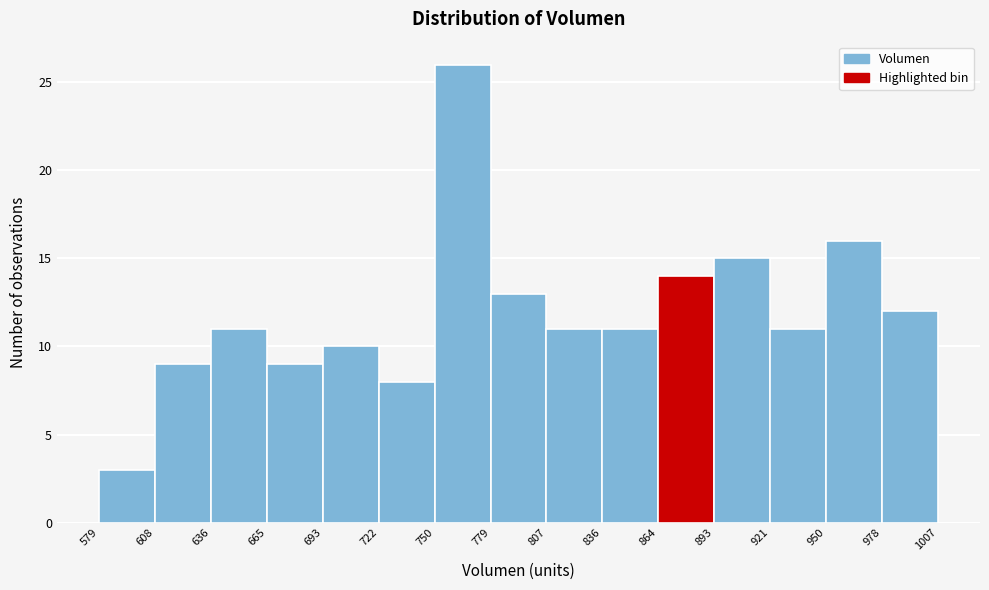

Which range on the x-axis has the tallest bar?

750 to 779